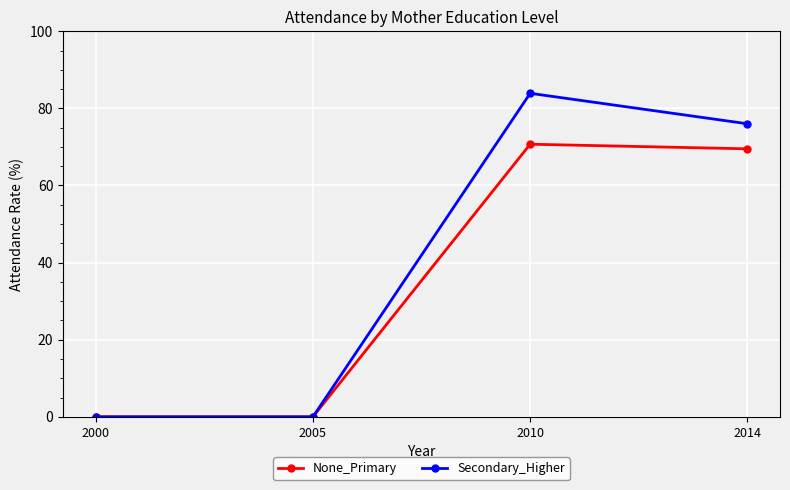

The value of None_Primary at 2000 is 0.0. True or false?

True